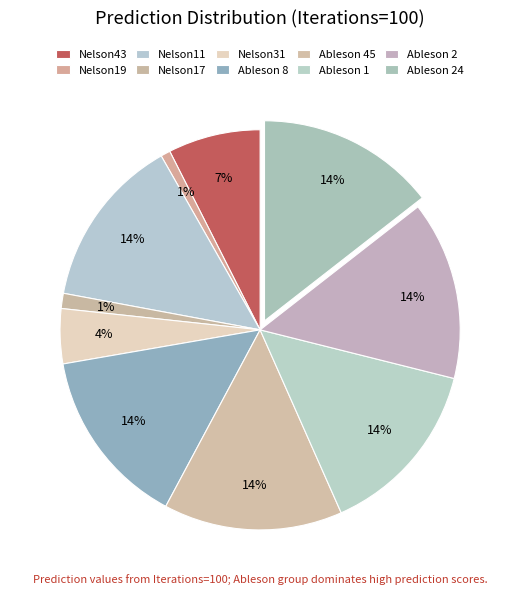

Which has a higher value, Nelson19 or Ableson 24?

Ableson 24